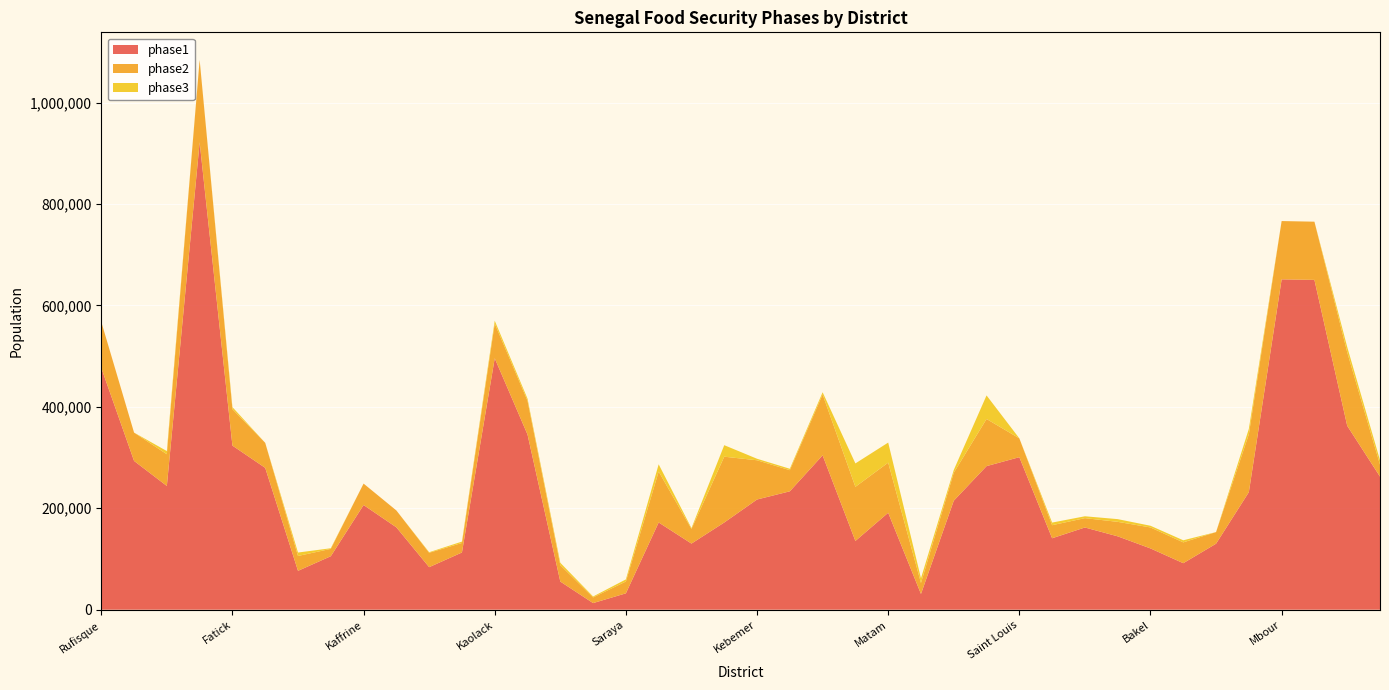

Reading left to right, what are all the values shown in this chart?

phase1: Rufisque=476973.8	Bambey=293396.9	Diourbel=244001.2	MBacke=921734.1	Fatick=323594.2	Foundiougne=279712.9	Gossas=76647.6	Birkelane=105447.5	Kaffrine=206408.5	Koungheul=162441.0	Malem Hodar=83882.7	Guinguineo=112817.9	Kaolack=495823.4	Nioro du Rip=345434.4	Kedougou=55490.4	Salemata=13021.0	Saraya=32261.2	Kolda=172017.0	Medina Yoro Foulah=130355.7	Velingara=171956.9	Kebemer=217301.3	Linguere=233459.5	Louga=304448.7	Kanel=135577.6	Matam=191160.5	Ranerou=31017.5	Dagana=214876.7	Podor=283129.3	Saint Louis=300771.0	Bounkiling=140883.4	Goudomp=162125.9	Sedhiou=144674.9	Bakel=120829.6	Goudiry=91716.3	Koumpentoum=130120.6	Tambacounda=231778.3	Mbour=651467.2	Thies=650431.1	Tivaouane=362684.0	Bignona=262471.7
phase2: Rufisque=90852.2	Bambey=55885.1	Diourbel=62564.4	MBacke=162659.0	Fatick=71909.8	Foundiougne=49361.1	Gossas=29306.4	Birkelane=14544.5	Kaffrine=42276.4	Koungheul=33271.0	Malem Hodar=28338.8	Guinguineo=18803.0	Kaolack=68389.4	Nioro du Rip=66589.8	Kedougou=32369.4	Salemata=11198.1	Saraya=23299.8	Kolda=100343.2	Medina Yoro Foulah=28967.9	Velingara=129778.8	Kebemer=77395.0	Linguere=41689.2	Louga=120064.3	Kanel=106731.3	Matam=98876.1	Ranerou=21712.2	Dagana=55096.6	Podor=92967.8	Saint Louis=37173.9	Bounkiling=25771.3	Goudomp=18423.4	Sedhiou=28577.8	Bakel=41380.0	Goudiry=41067.0	Koumpentoum=22962.5	Tambacounda=114106.2	Mbour=114964.8	Thies=114781.9	Tivaouane=145073.6	Bignona=23593.0
phase3: Rufisque=0.0	Bambey=0.0	Diourbel=6256.4	MBacke=0.0	Fatick=3995.0	Foundiougne=0.0	Gossas=6763.0	Birkelane=1212.0	Kaffrine=0.0	Koungheul=0.0	Malem Hodar=1133.5	Guinguineo=2686.1	Kaolack=5699.1	Nioro du Rip=4161.9	Kedougou=4624.2	Salemata=1822.9	Saraya=4182.0	Kolda=14334.8	Medina Yoro Foulah=1609.3	Velingara=22711.3	Kebemer=2976.7	Linguere=2779.3	Louga=4288.0	Kanel=46154.1	Matam=39550.4	Ranerou=9305.2	Dagana=5509.7	Podor=46483.9	Saint Louis=0.0	Bounkiling=5154.3	Goudomp=3684.7	Sedhiou=5358.3	Bakel=3310.4	Goudiry=4106.7	Koumpentoum=0.0	Tambacounda=10697.5	Mbour=0.0	Thies=0.0	Tivaouane=10362.4	Bignona=8847.4